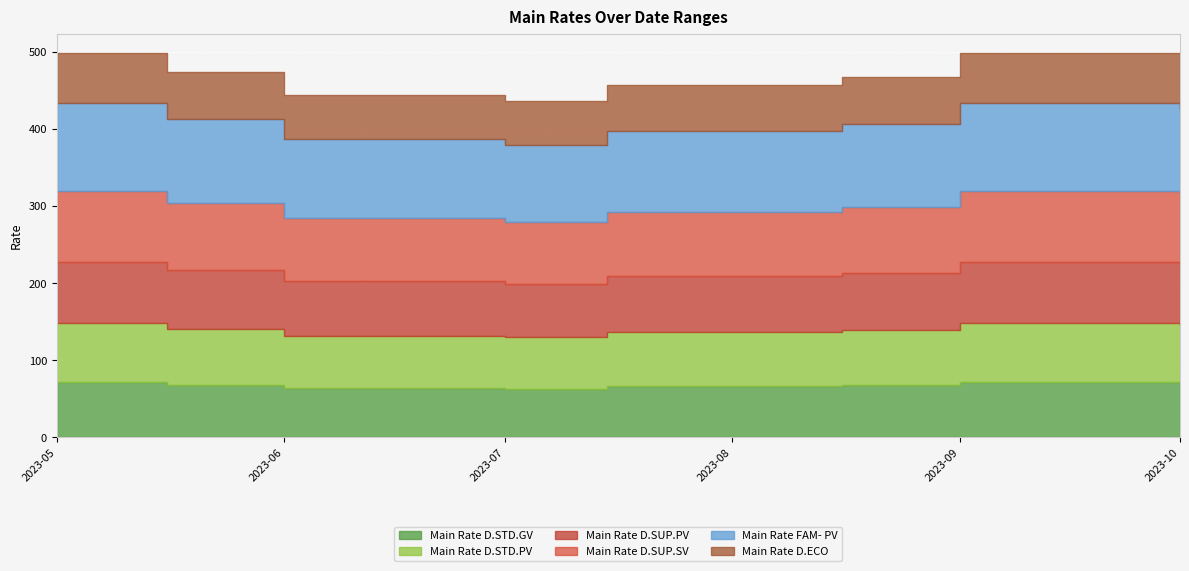

Where does the Main Rate D.STD.PV series first go above 72?

2023-05-01